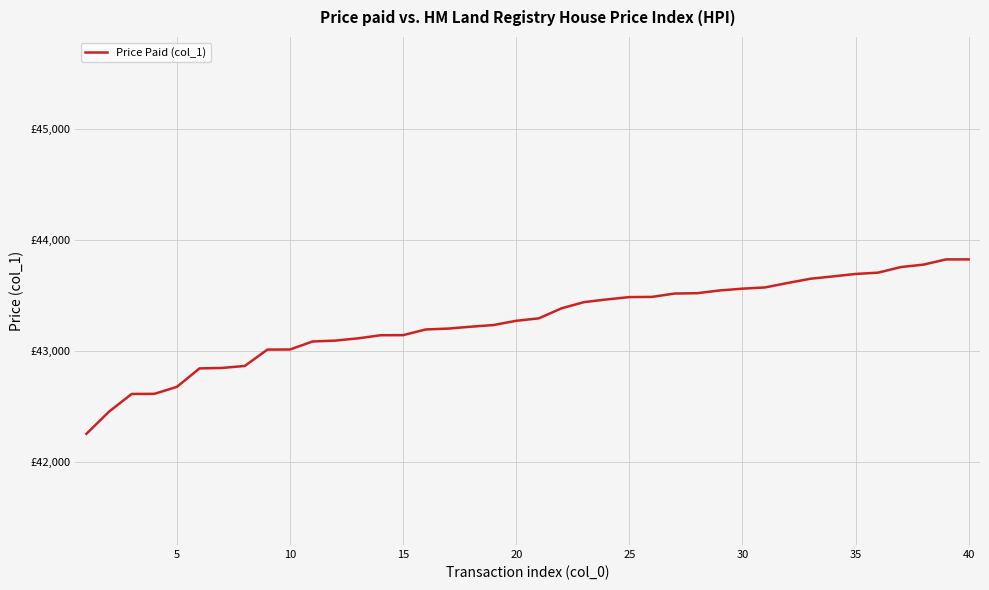

Does the chart have visible grid lines?

Yes